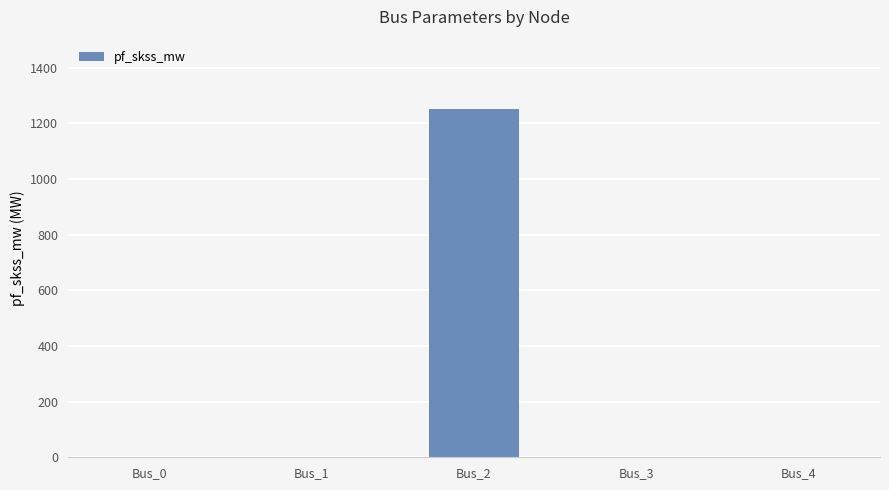

What is the greatest value displayed?

1250.6